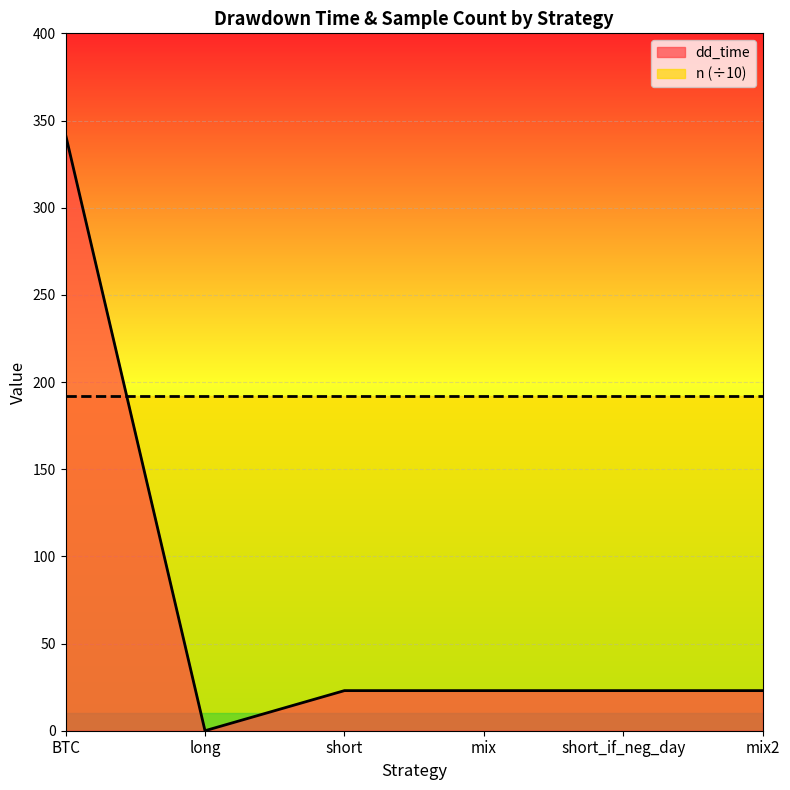

Rank the categories by value from lowest to highest.

long, short, mix, short_if_neg_day, mix2, BTC